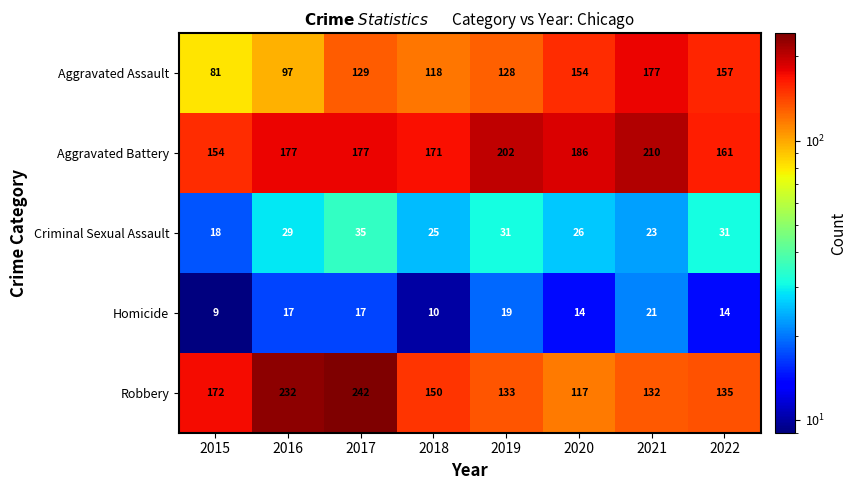

What is the highest value of the Homicide series?

21